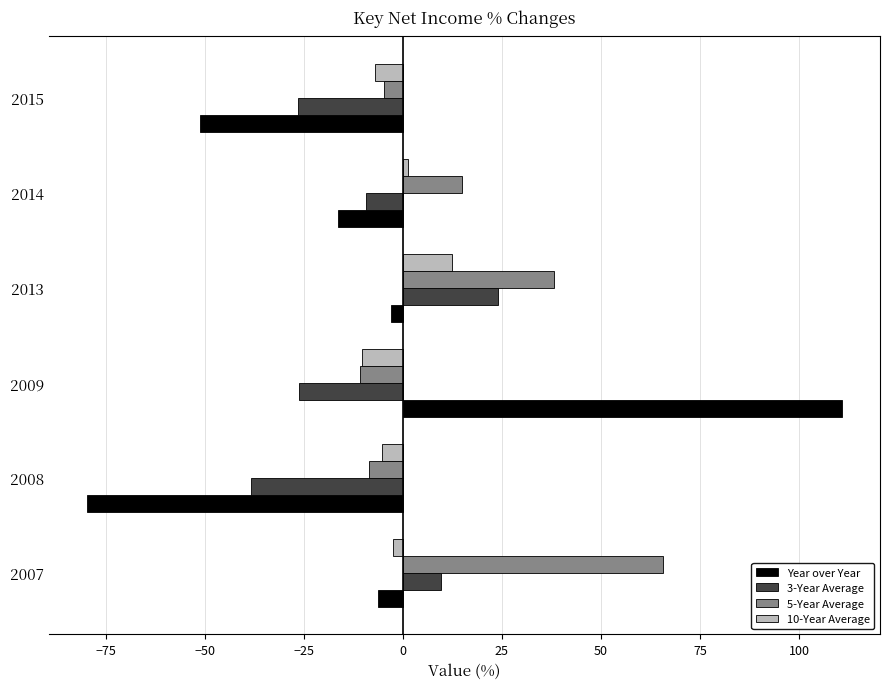

What are all the series names shown in the legend?

Year over Year, 3-Year Average, 5-Year Average, 10-Year Average